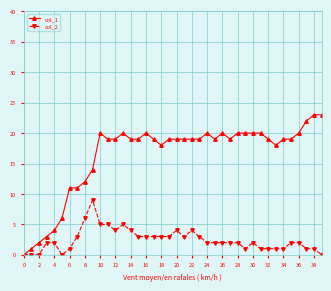

List the series in order of their peak value, highest first.

col_1, col_2